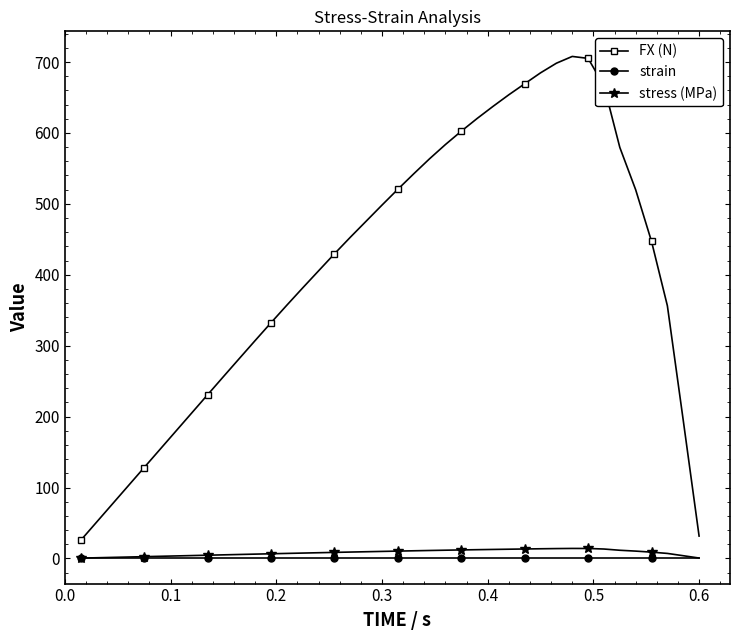

True or false: FX (N) and stress (MPa) cross at least once.

False